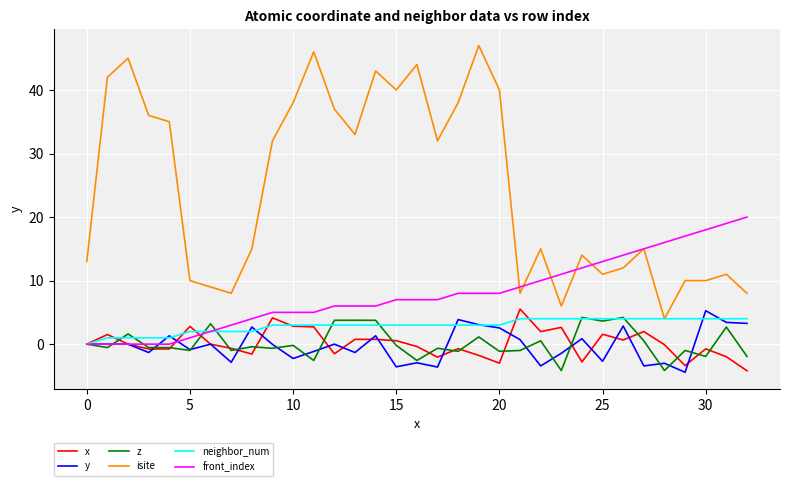

True or false: x and isite intersect in this chart.

False